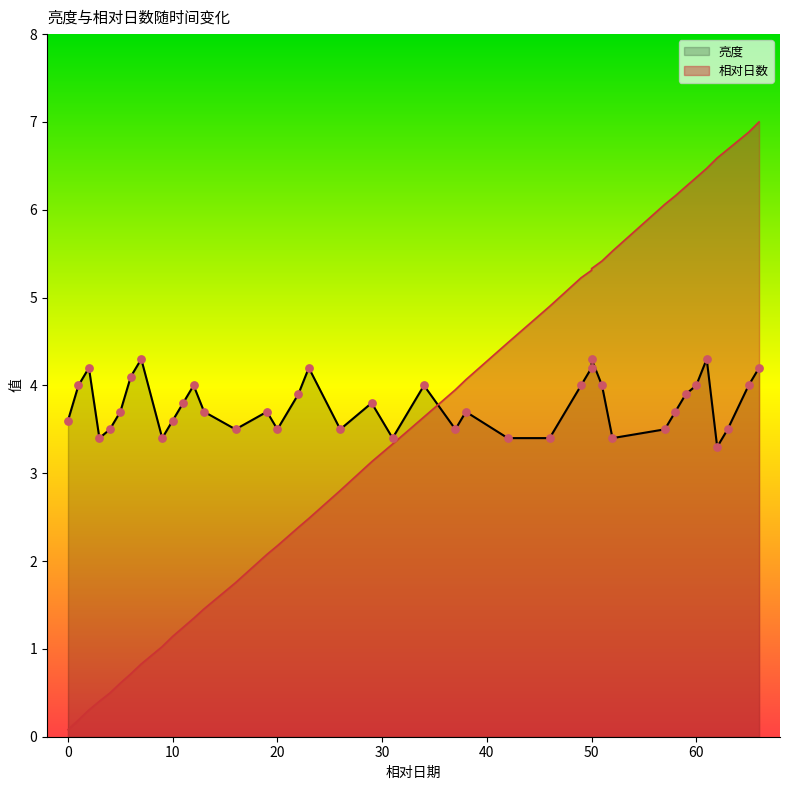

Is the value of 相对日数 at 1 greater than the value of 亮度 at 5?

No